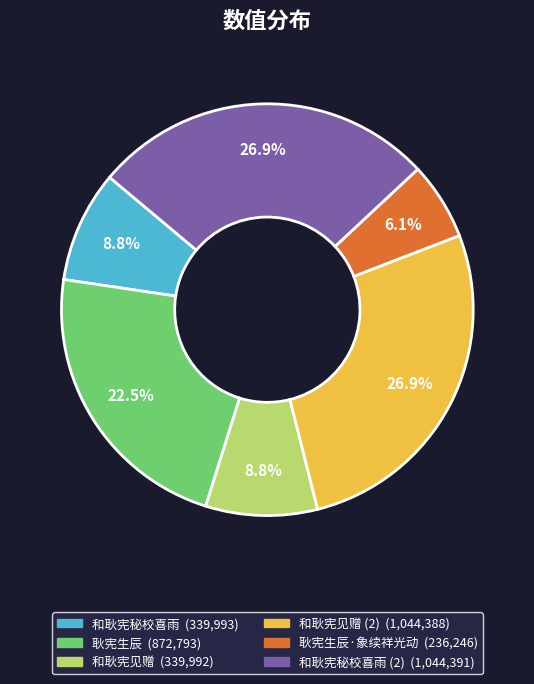

Is there any slice that represents more than half of the pie?

No